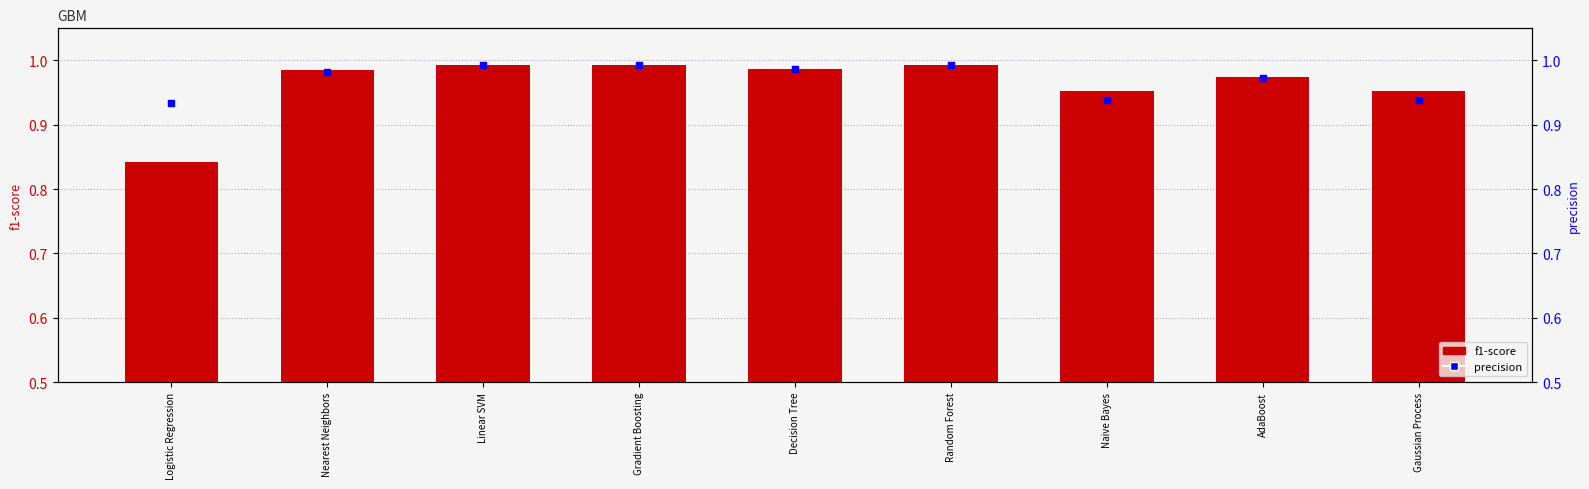

Which series has the widest spread of Y values?

f1-score